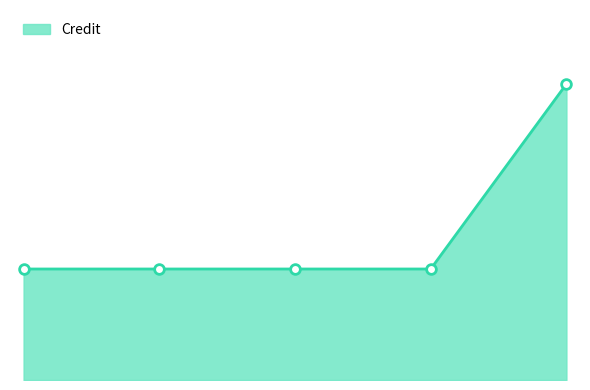

What is the value of the 3rd point from the left?

6